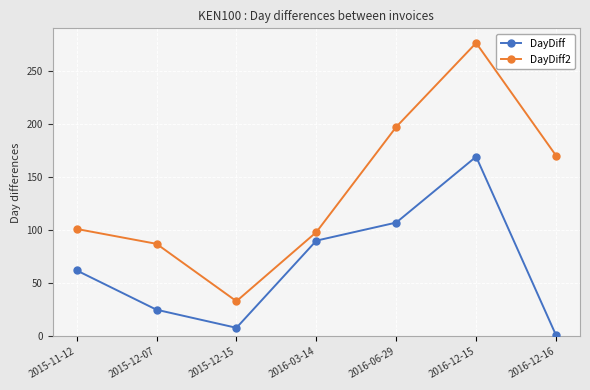

Which label corresponds to the largest value in the chart?

2016-12-15